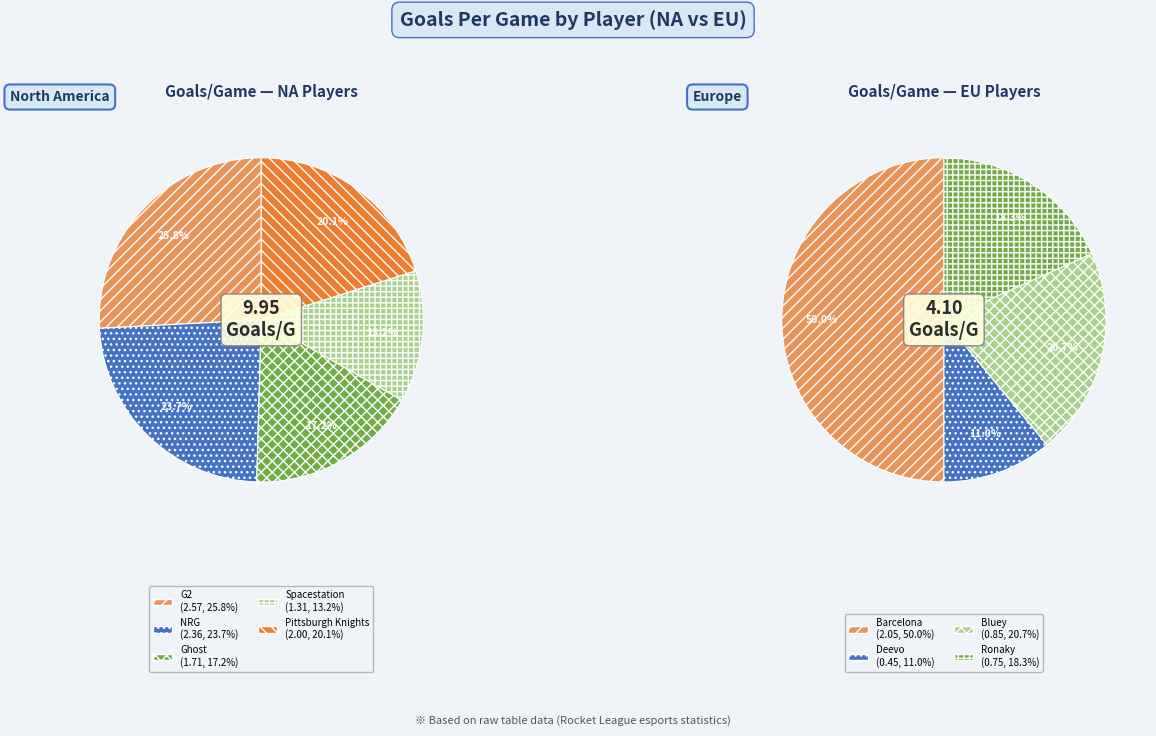

Which slice is the smallest?

Deevo